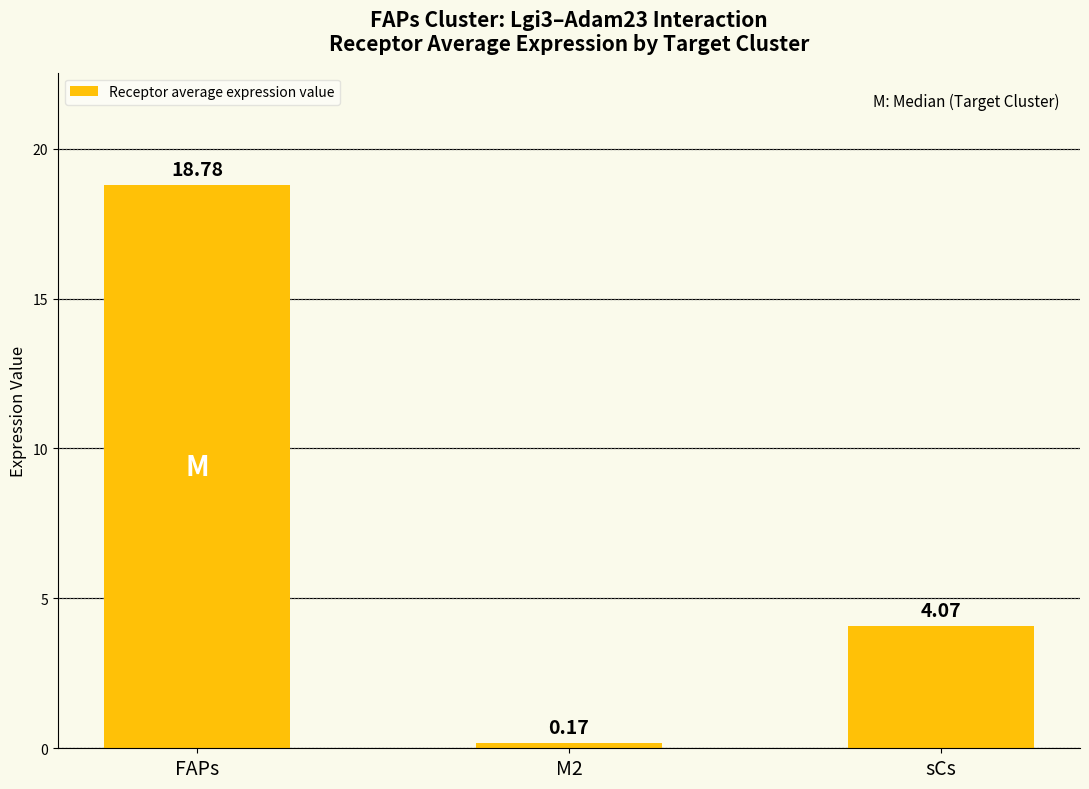

What is the difference between the values at FAPs and M2?

18.6